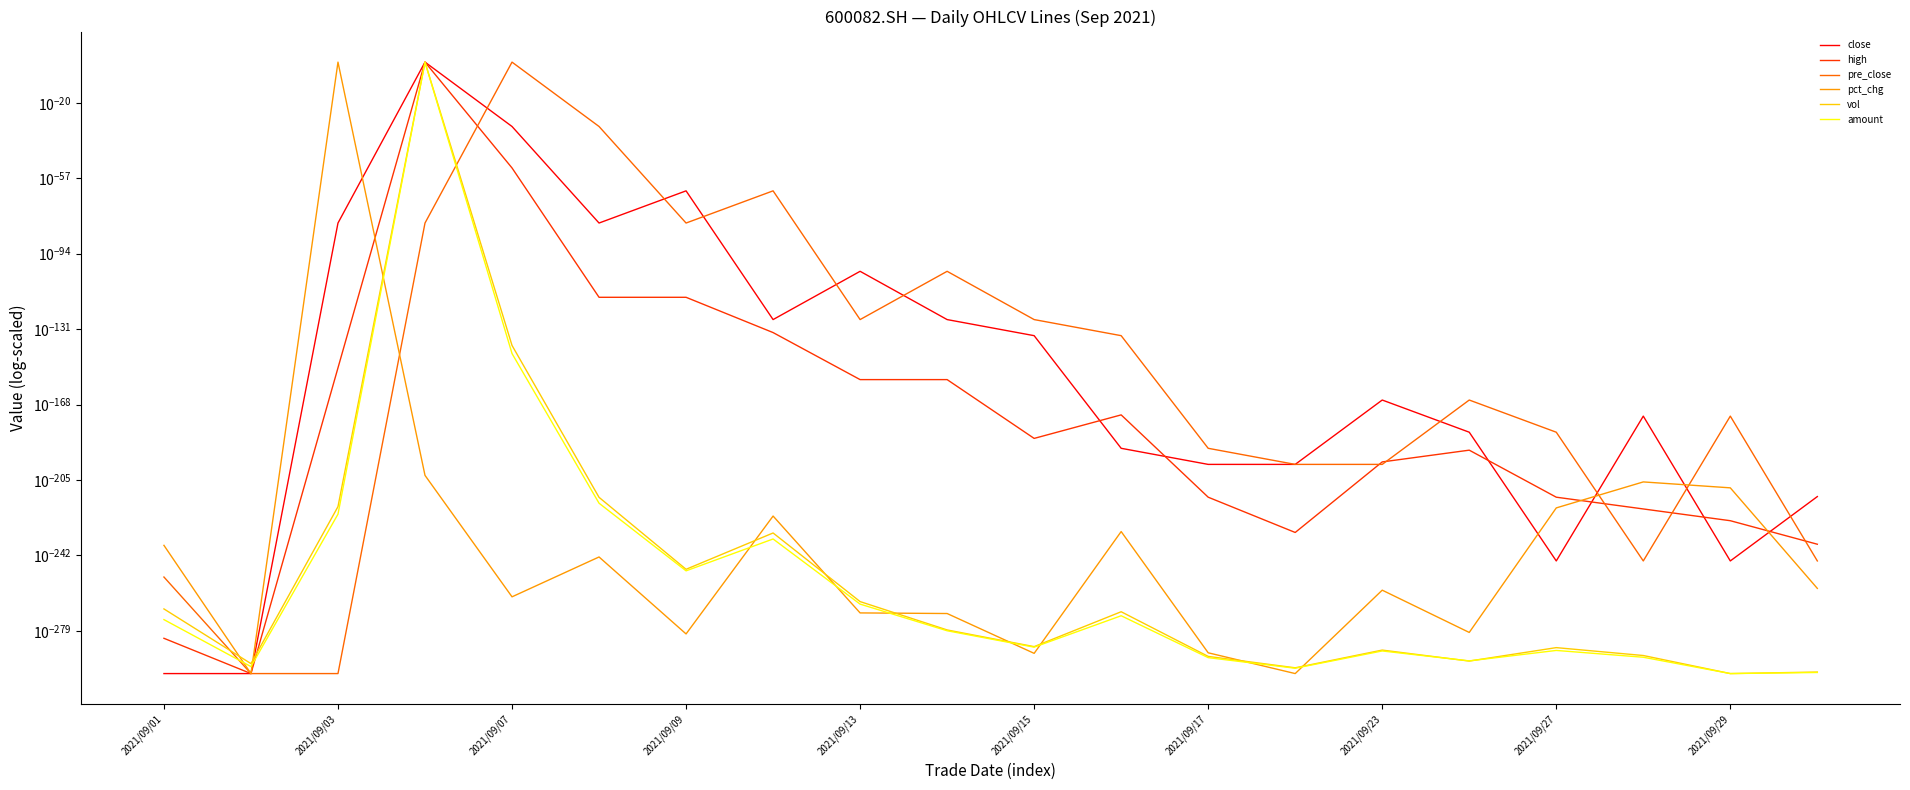

How many interior local peaks does the amount series have?

5